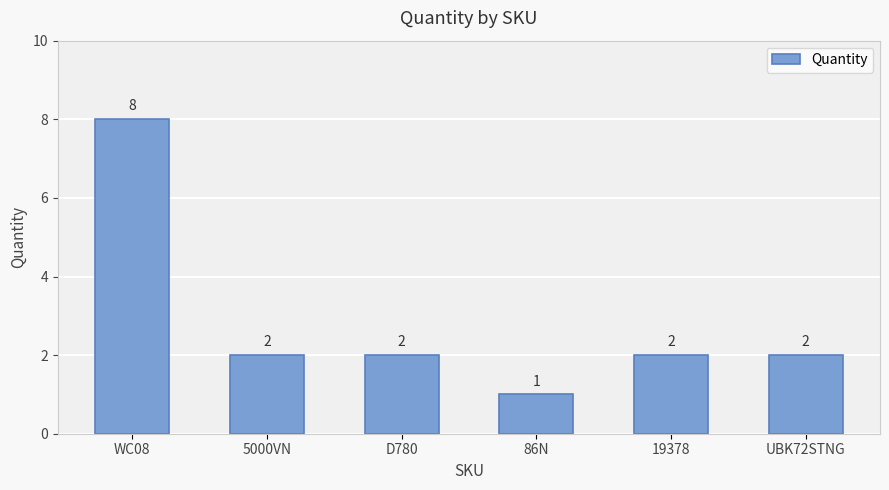

What is the change in value from 5000VN to 86N?

-1